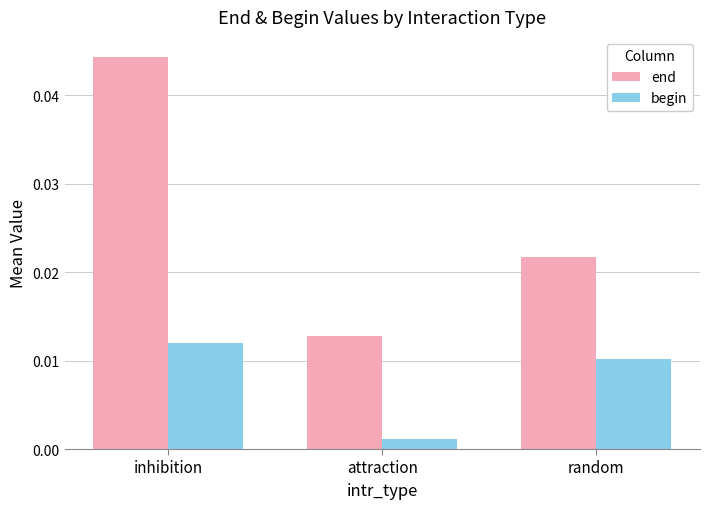

Between inhibition and random, which series saw the biggest shift?

end